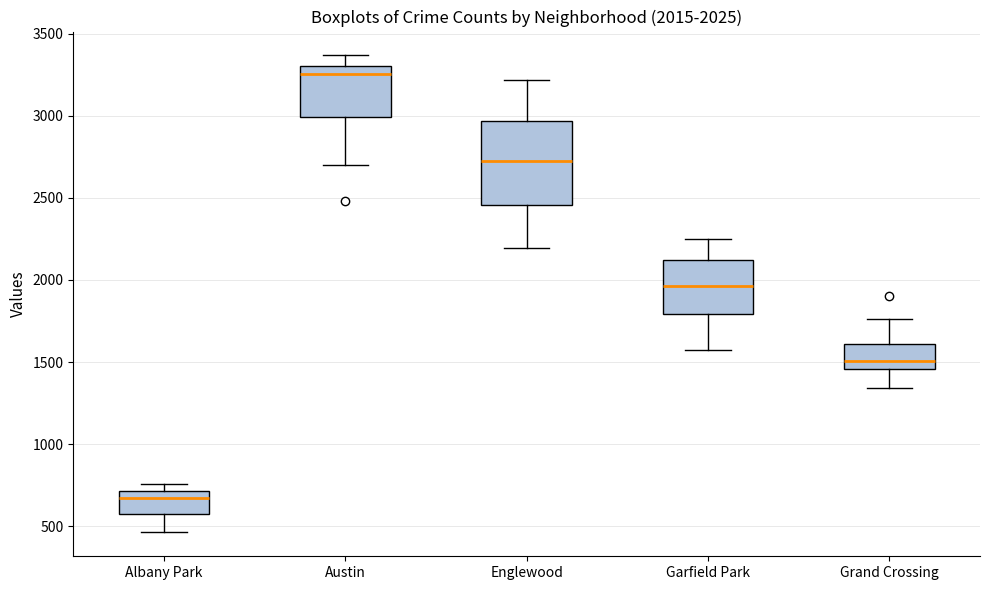

Which box's median line is the highest?

Austin